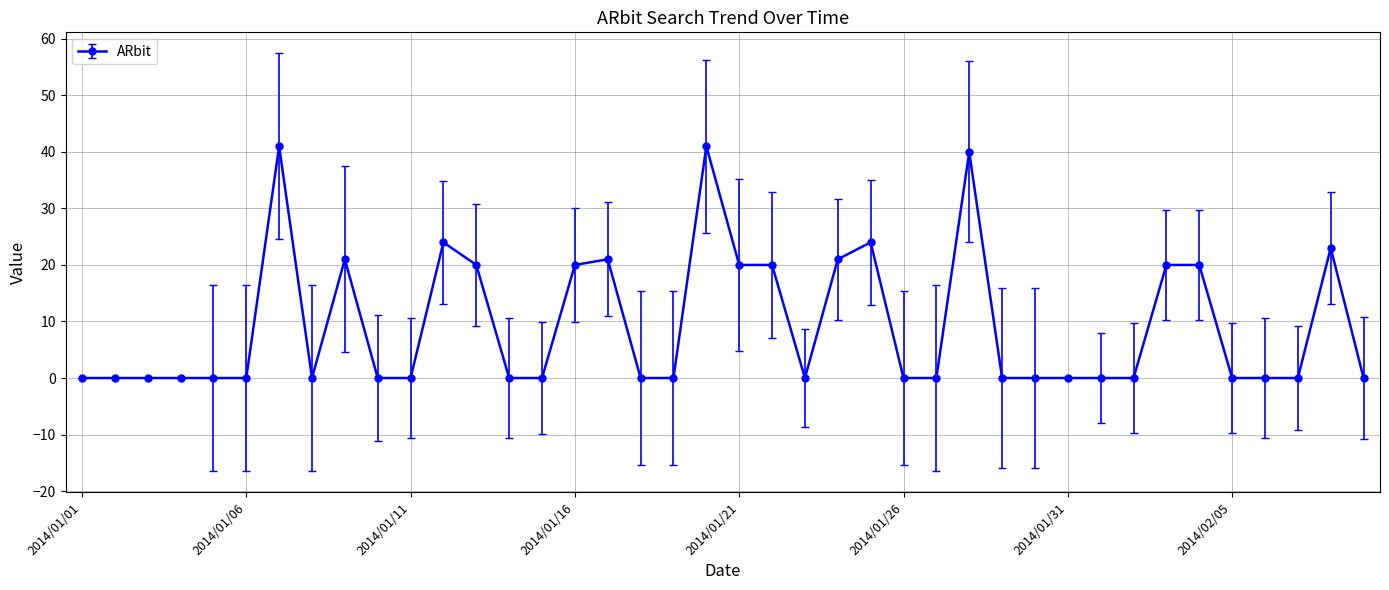

What is the value of the 12th point from the left?

24